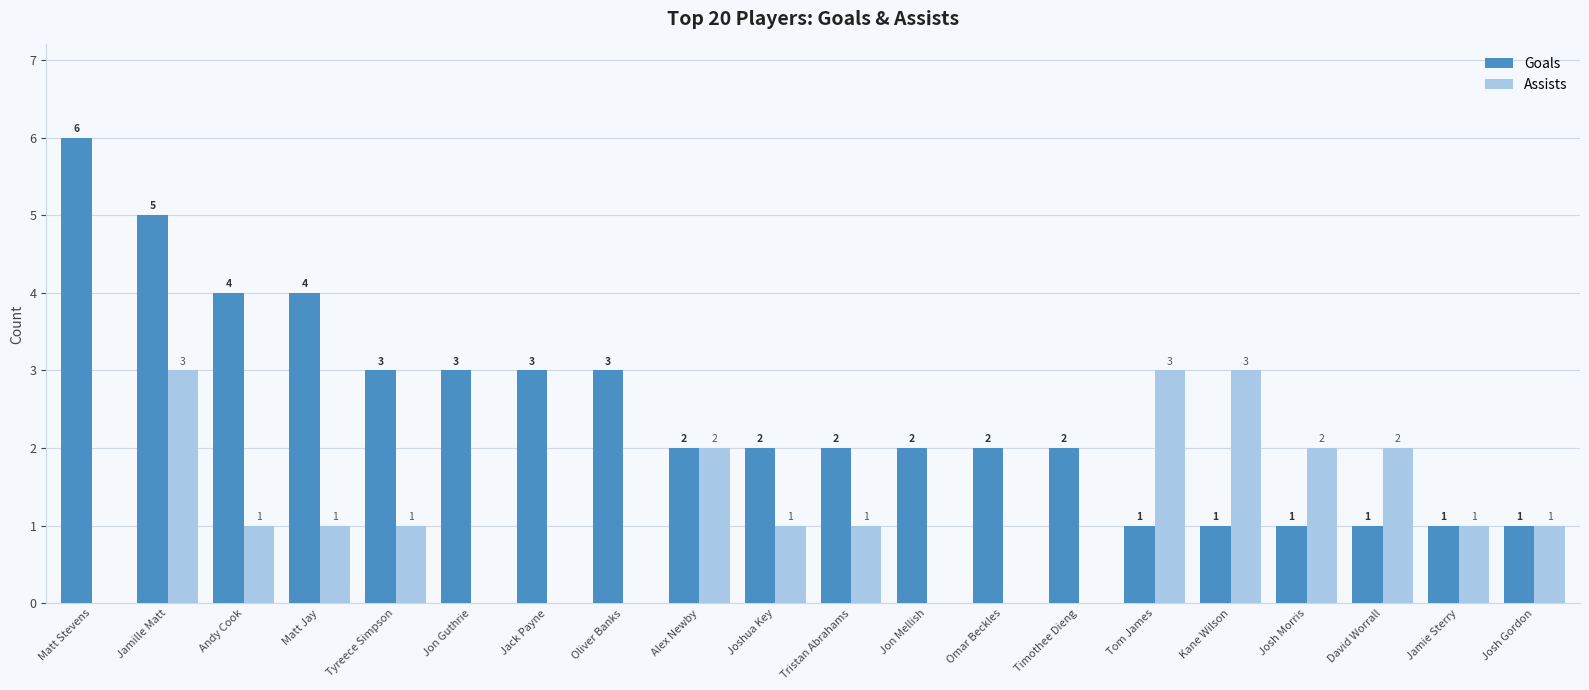

The Goals series shows 2 at Josh Morris. True or false?

False